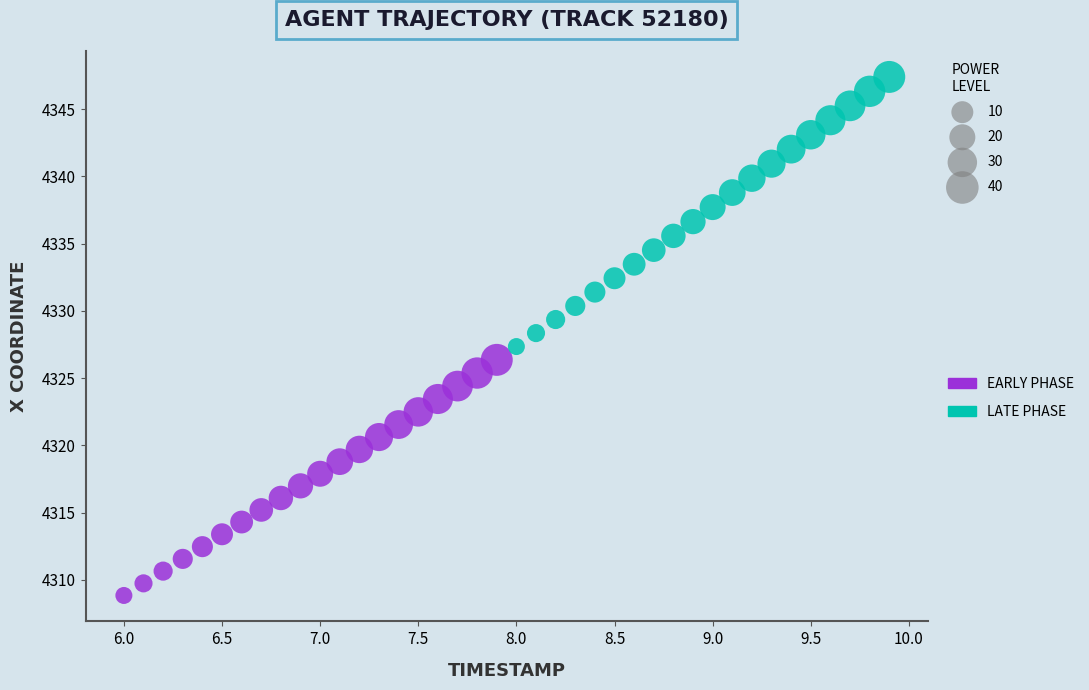

Which series has the largest Y range (max minus min)?

LATE PHASE